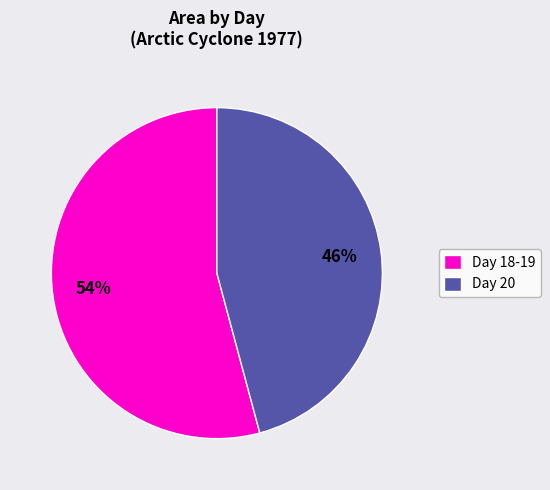

Between Day 20 and Day 18-19, which is larger?

Day 18-19